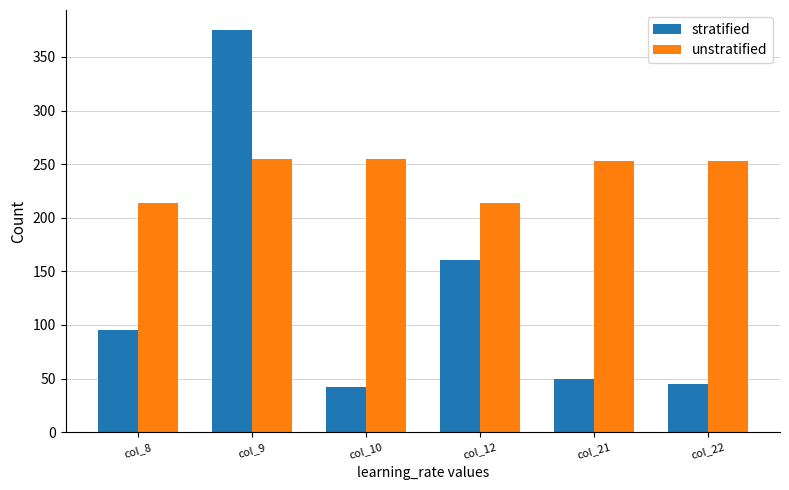

What is the minimum value shown in the chart?

42